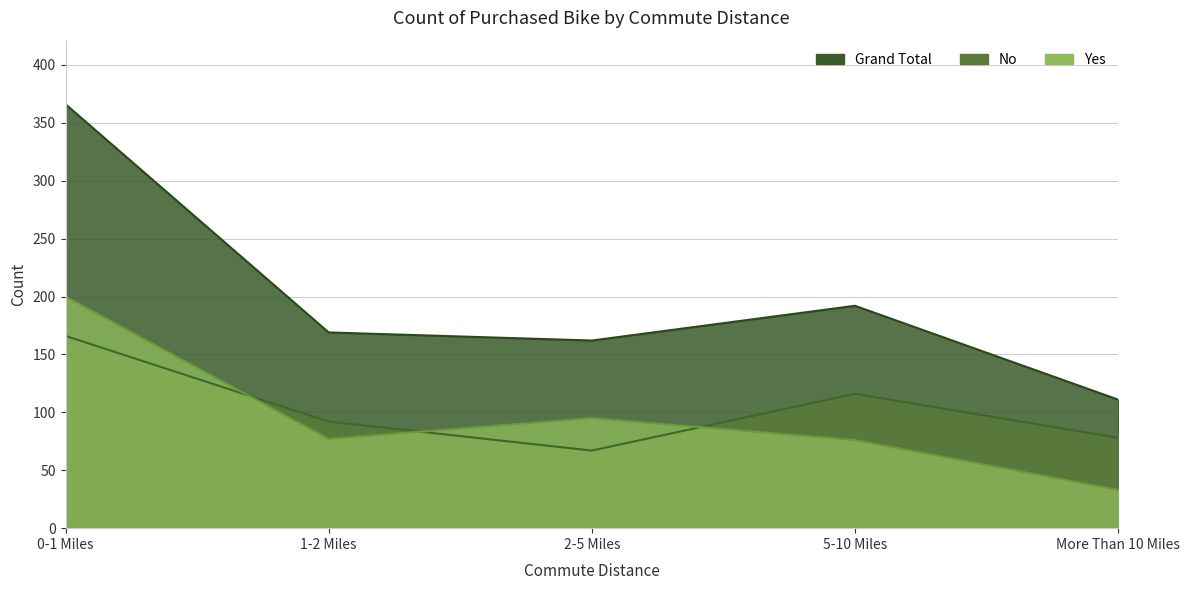

Rank the categories by Grand Total value from highest to lowest.

0-1 Miles, 5-10 Miles, 1-2 Miles, 2-5 Miles, More Than 10 Miles